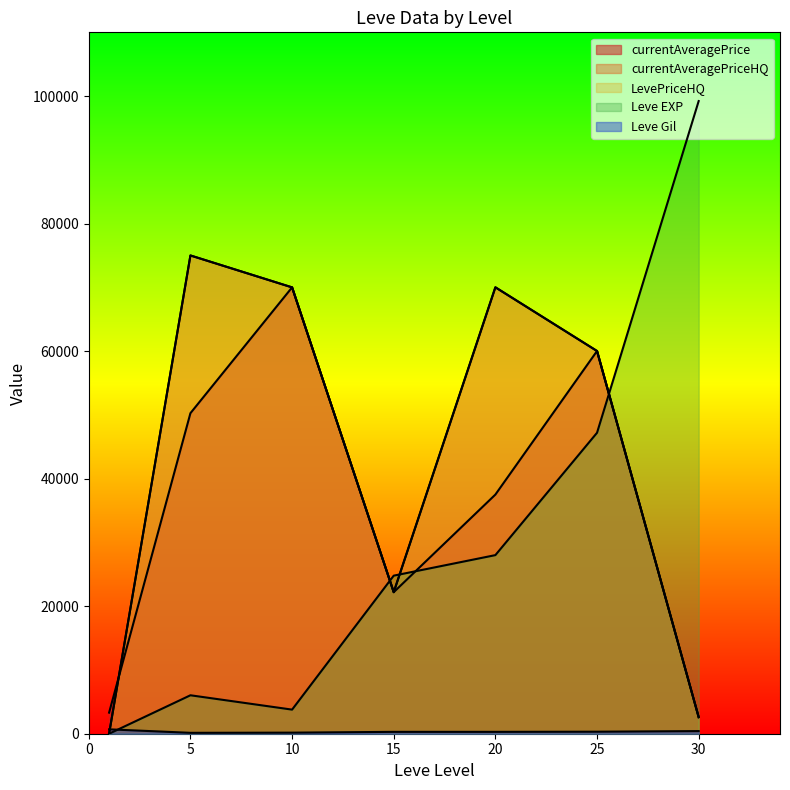

After their last crossing, which series has the higher values: Leve Gil or LevePriceHQ?

LevePriceHQ